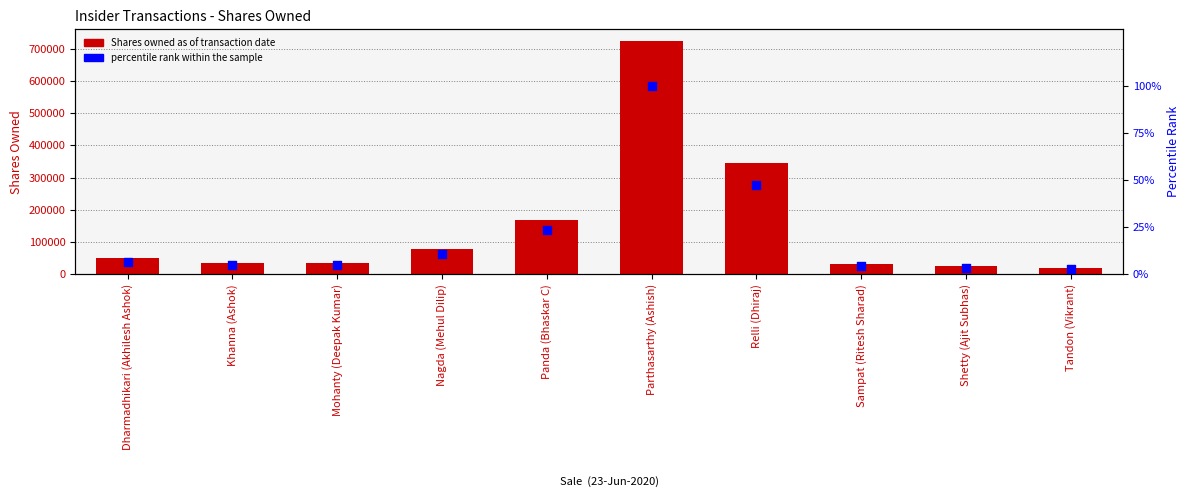

Which series has the widest spread of Y values?

Shares owned as of transaction date